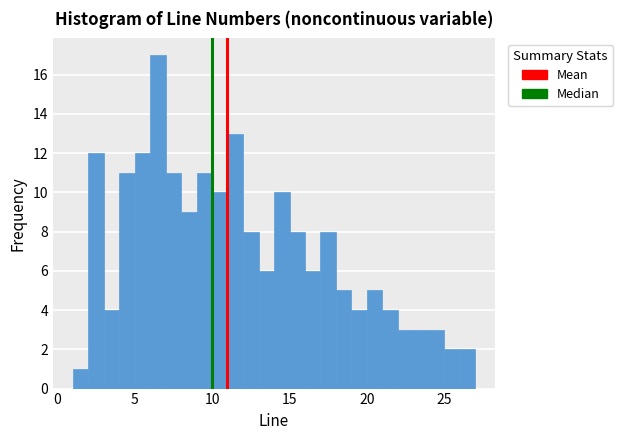

Read against the x-axis, roughly where is the centre of the tallest bar?

6.5